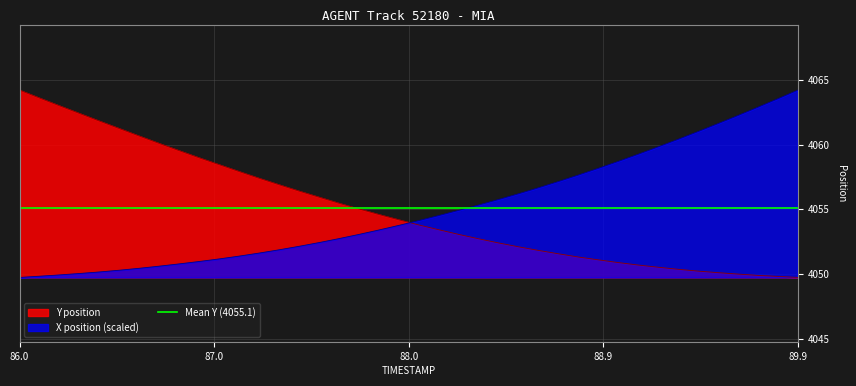

What is the minimum value for Y position?

4049.7